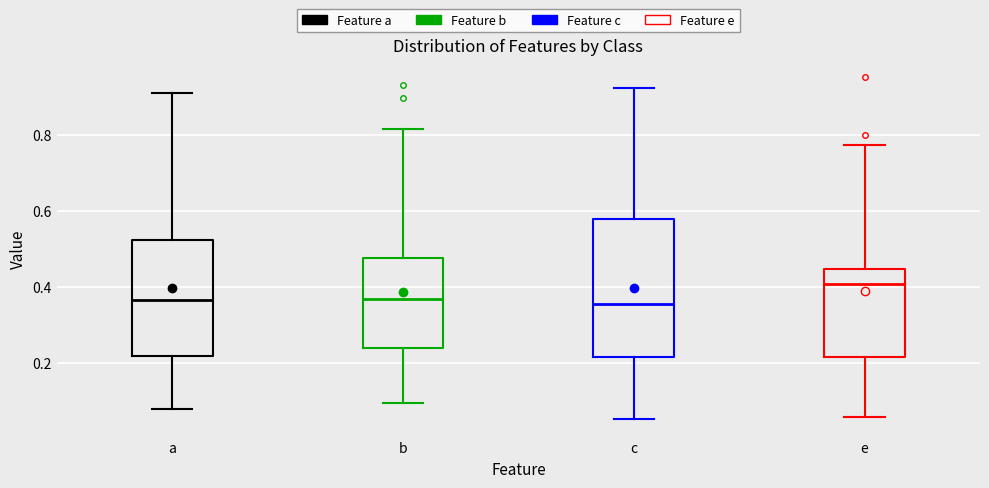

Reading left to right, read every box against the y-axis: the position of its median line, the range the box covers, and the ends of its whiskers. The values are not printed on the chart, so give them approximately, as read against the axis.

a: median 0.36, box 0.22 to 0.52, whiskers 0.08 to 0.92
b: median 0.36, box 0.24 to 0.48, whiskers 0.10 to 0.82
c: median 0.36, box 0.22 to 0.58, whiskers 0.06 to 0.92
e: median 0.40, box 0.22 to 0.44, whiskers 0.06 to 0.78